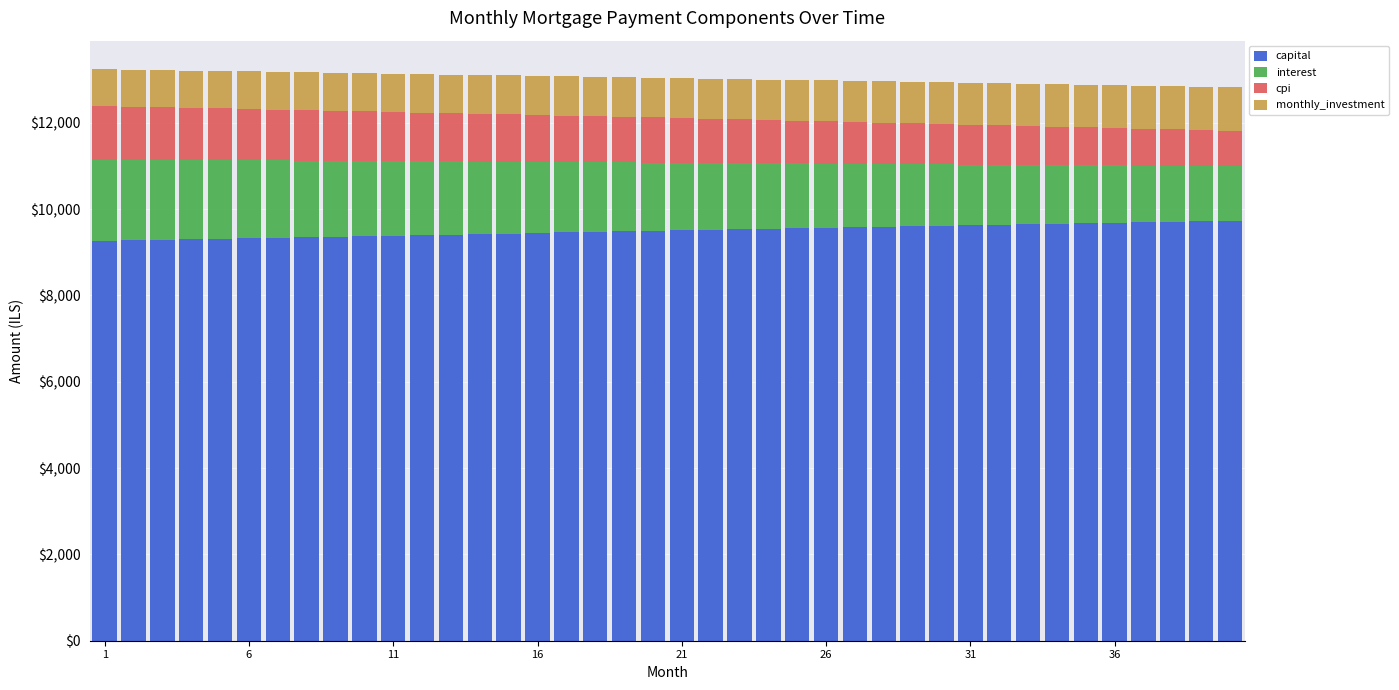

What is the difference between the maximum and minimum values in the capital series?

462.9